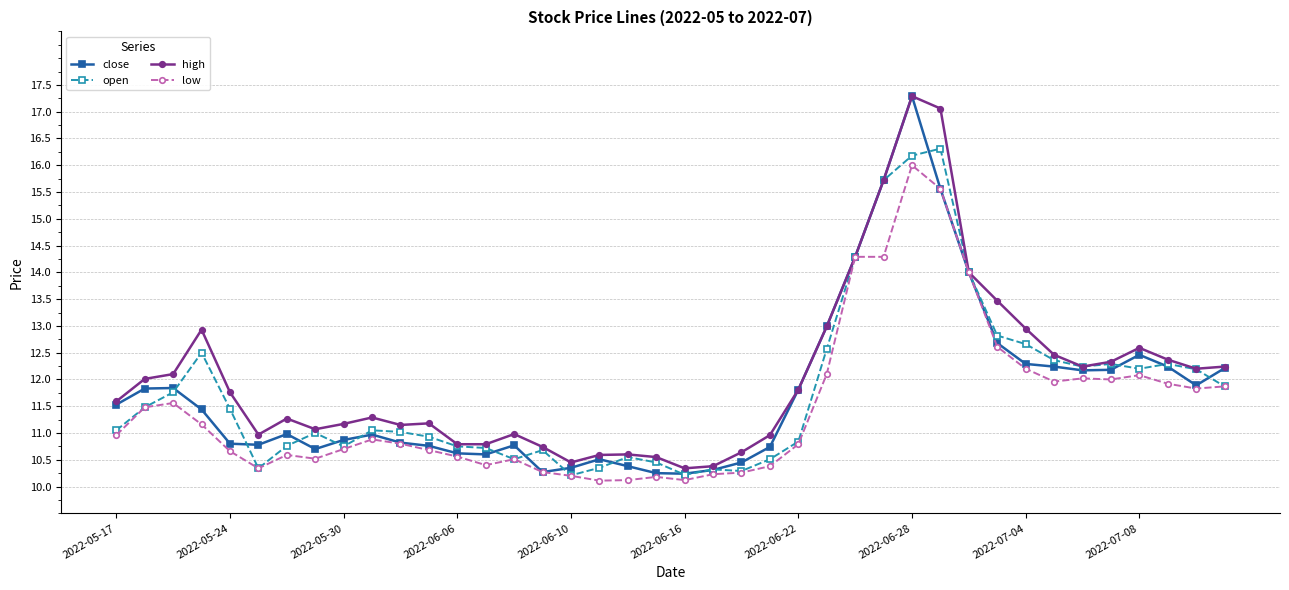

What is the value of the low point at the 35th from the left?

12.0